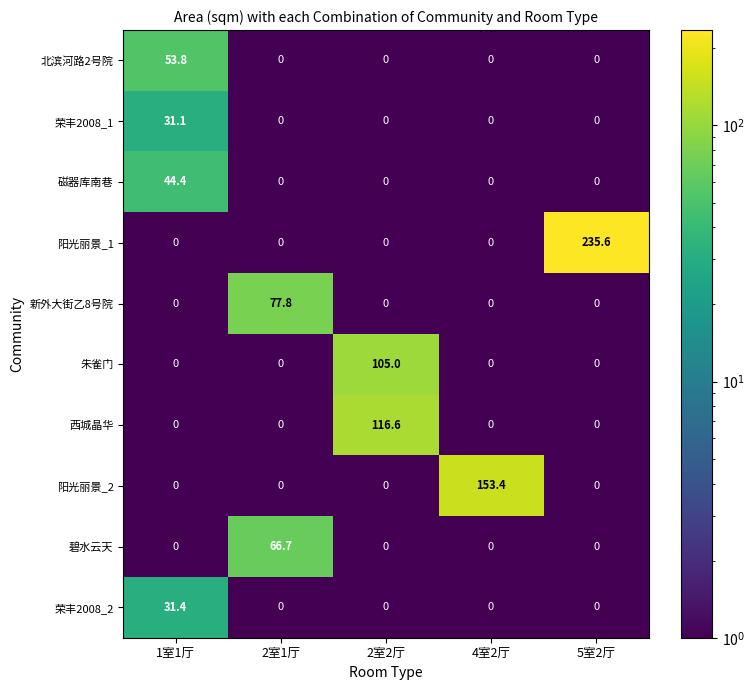

List the series in order of their peak value, lowest first.

荣丰2008_1, 荣丰2008_2, 磁器库南巷, 北滨河路2号院, 碧水云天, 新外大街乙8号院, 朱雀门, 西城晶华, 阳光丽景_2, 阳光丽景_1